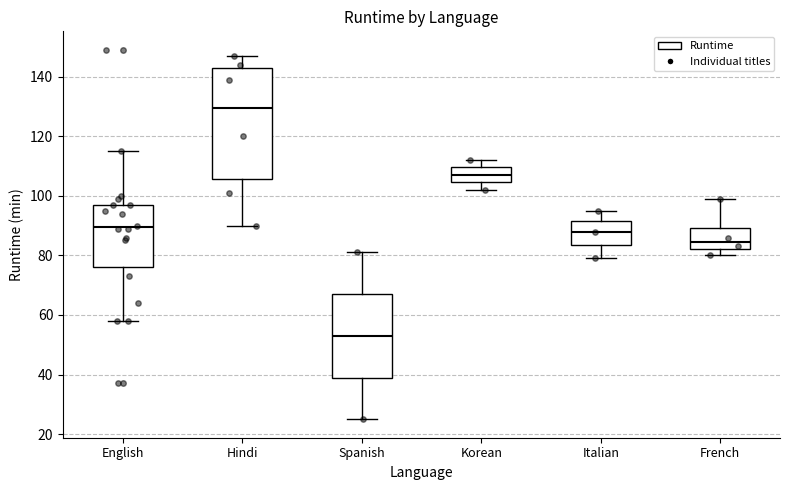

Which box has the highest median line?

Hindi